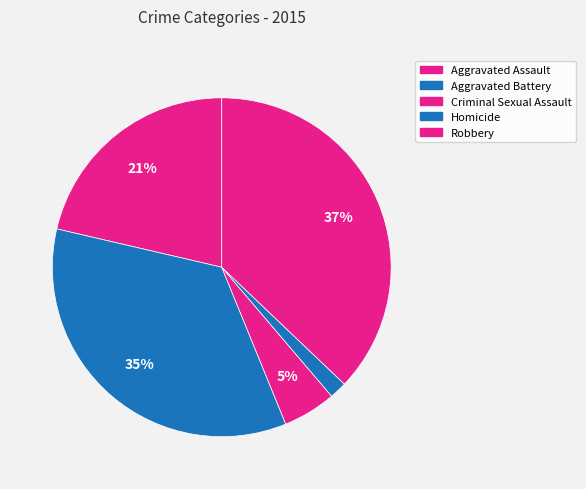

True or false: Aggravated Battery accounts for 30% of the total.

False